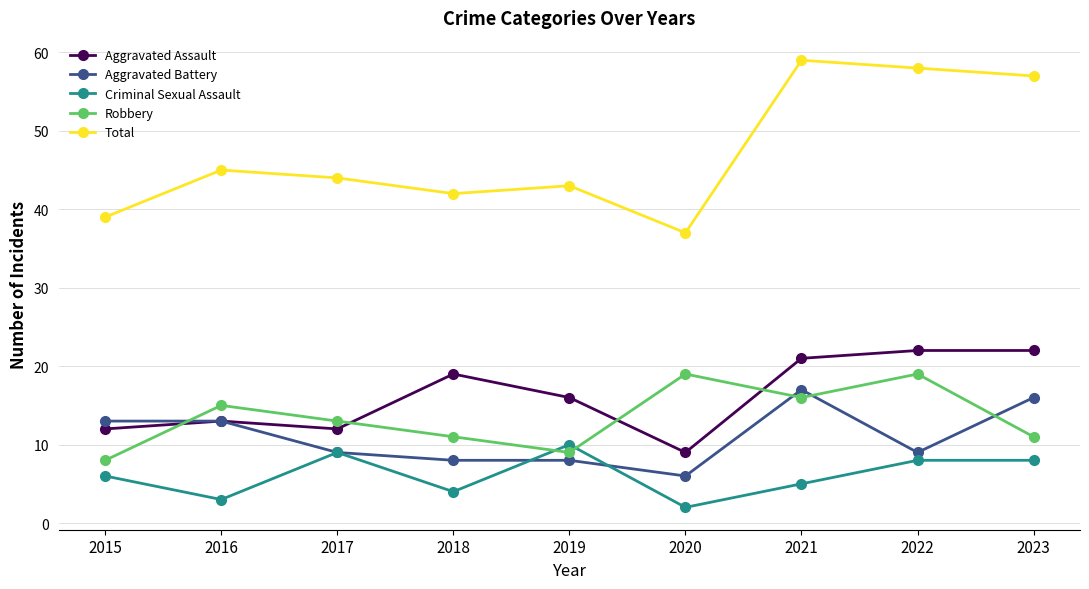

Which series has the largest total across all categories?

Total